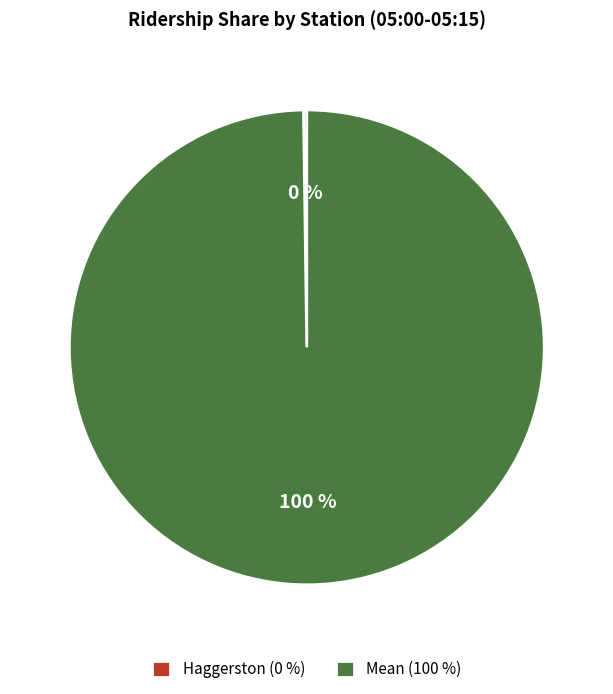

To the nearest percent, what portion does Mean (100 %) represent?

100%